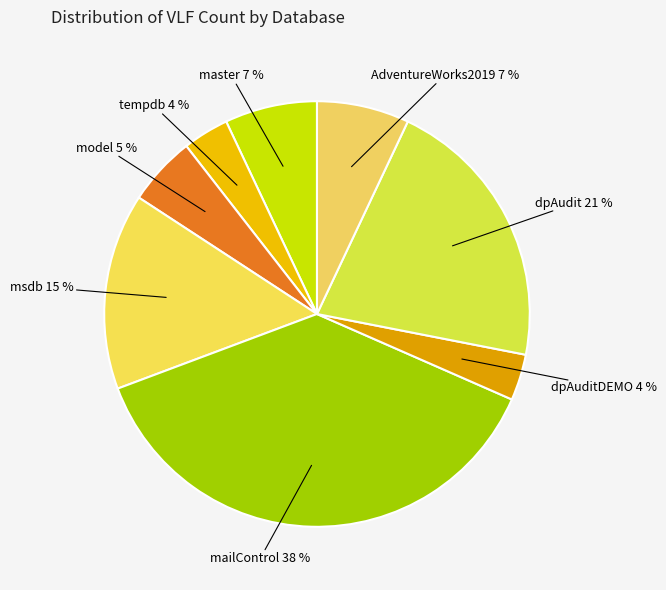

Combined, do master and dpAuditDEMO account for over 50%?

No